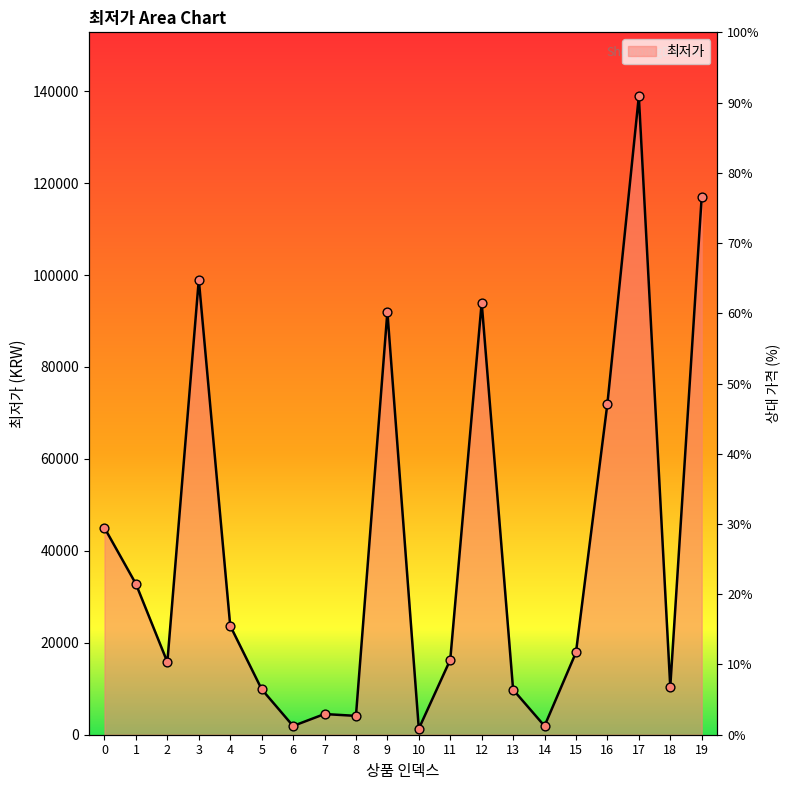

Approximately how many times larger is the value at 4 compared to 15?

1.3